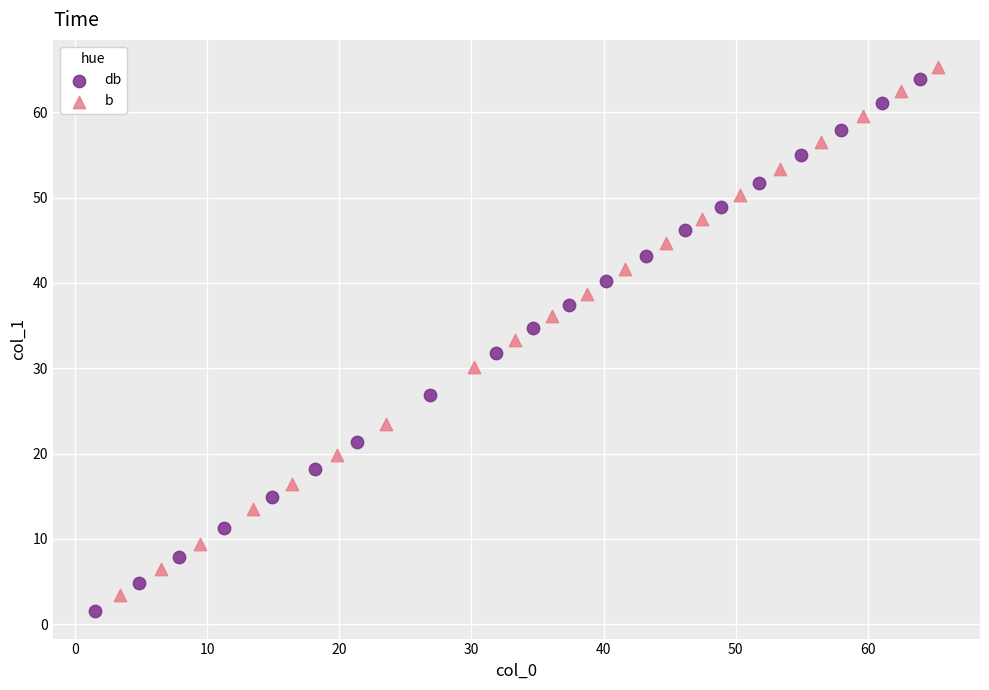

Which series has the widest spread of Y values?

db